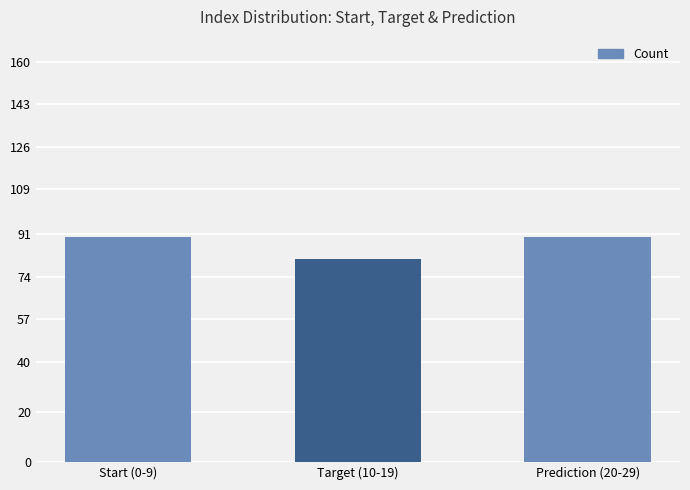

Is it true that the value at Start (0-9) is 90?

True